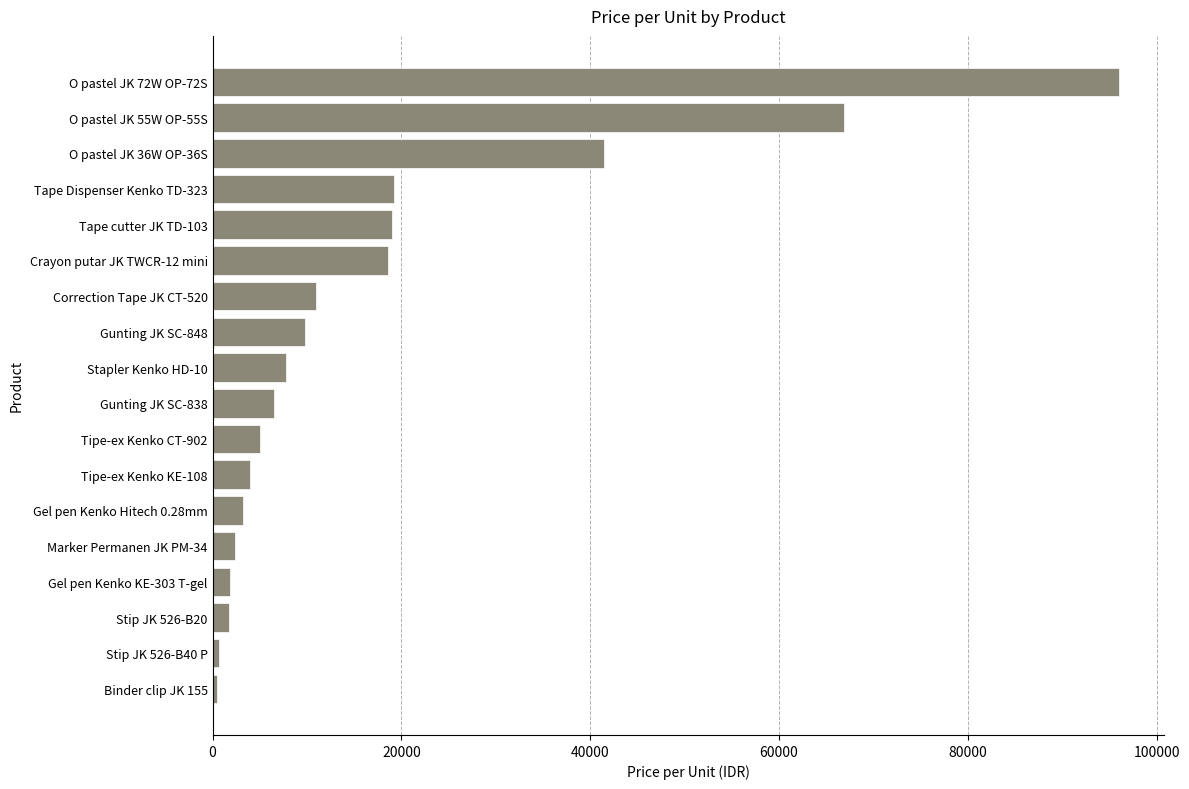

The value at O pastel JK 36W OP-36S is 41500.0. True or false?

True